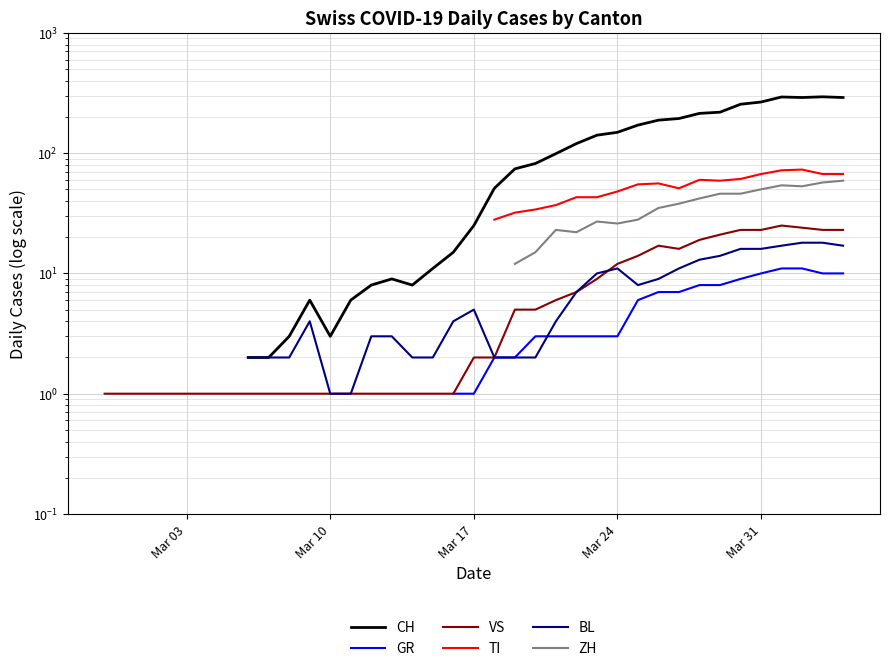

How many interior local valleys does the VS series have?

1